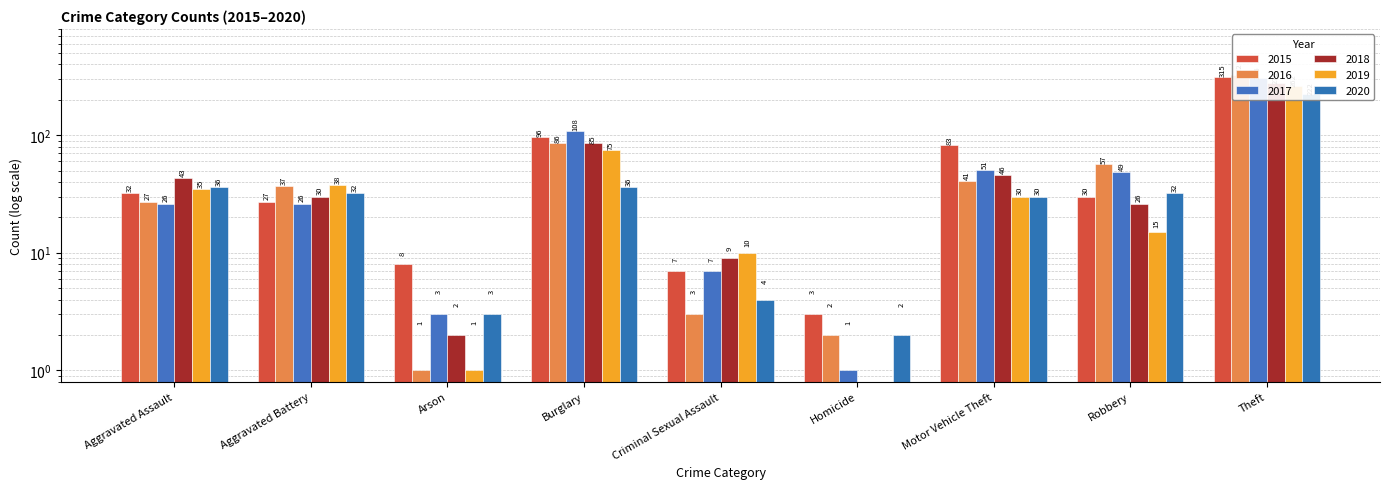

What is the sum of the 2018 values at Robbery and Theft?

302